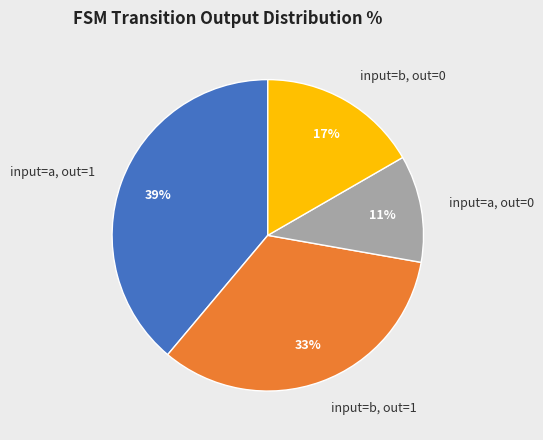

To the nearest percent, what is the difference between the largest and smallest slice percentages?

28%